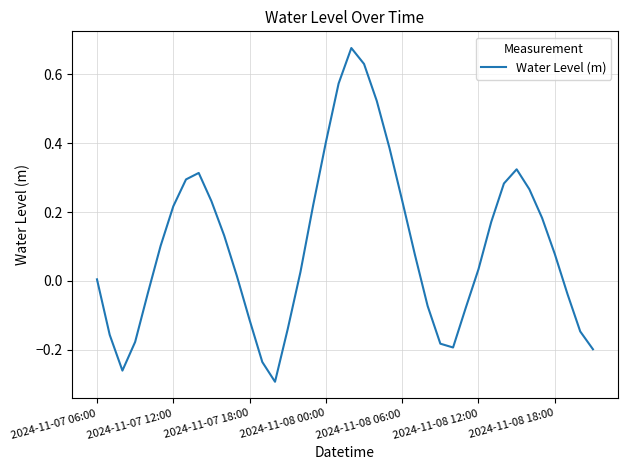

What is the difference between the maximum and minimum values?

1.0